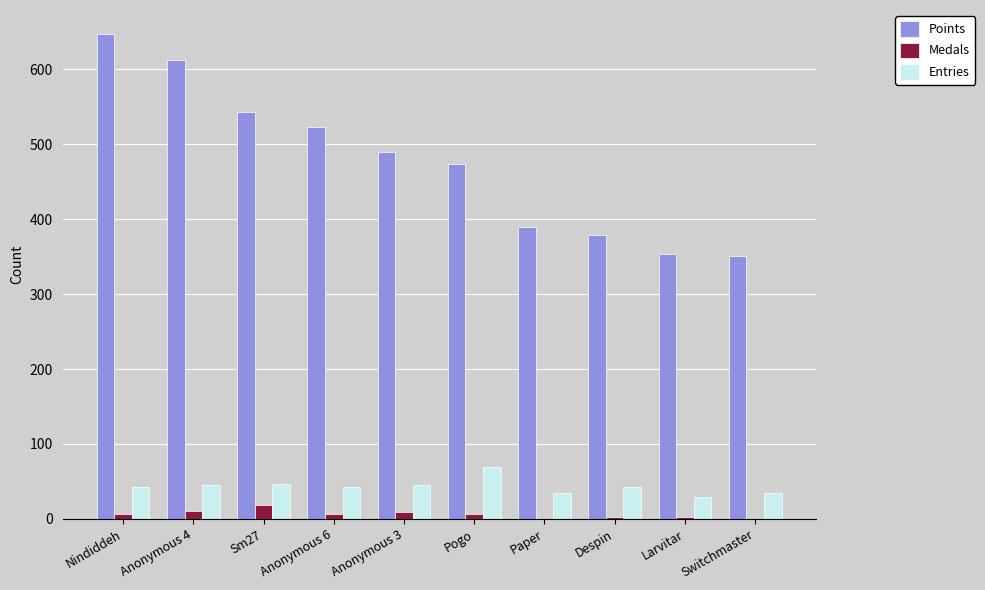

Is it true that Points equals 310 at Sm27?

False